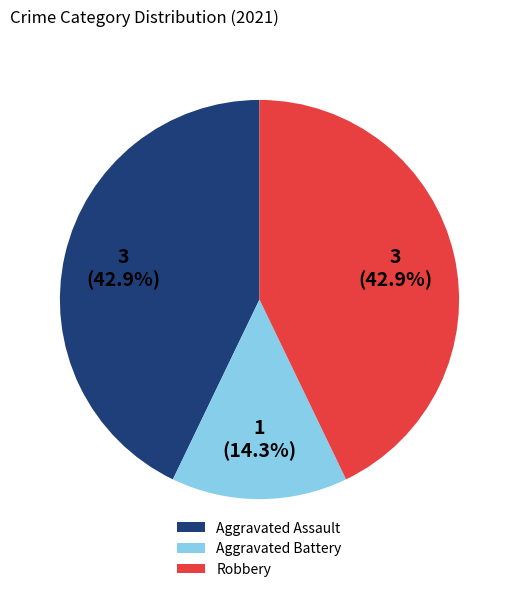

What is the smallest slice in the pie chart?

Aggravated Battery